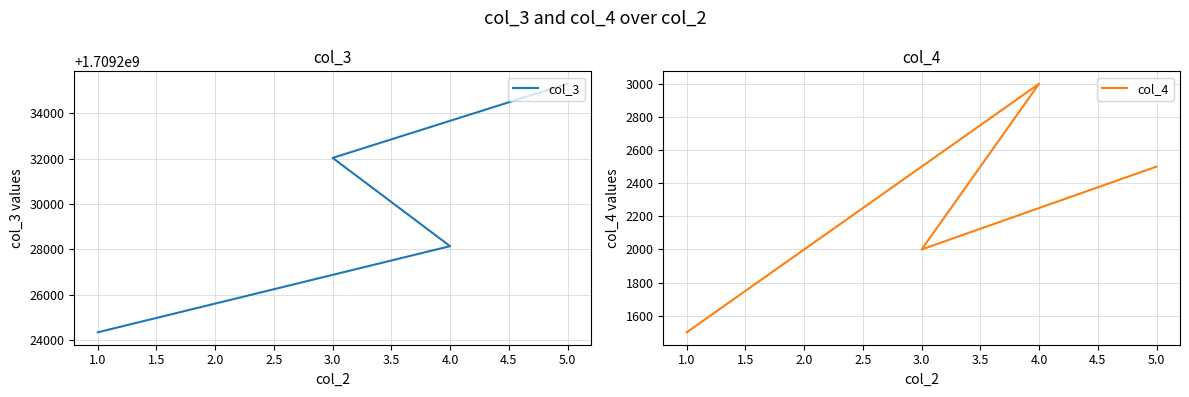

True or false: col_4 and col_3 intersect in this chart.

False